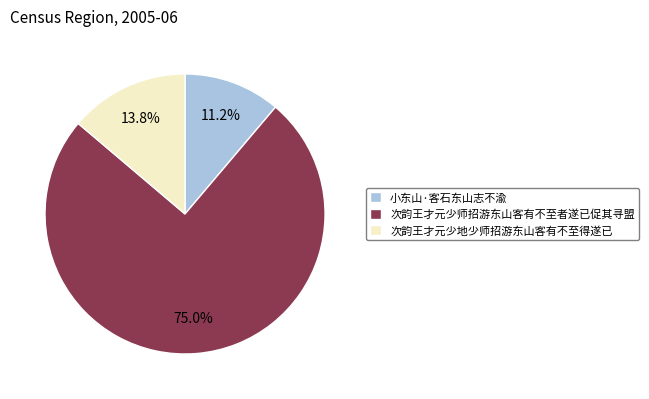

What percentage is the 次韵王才元少地少师招游东山客有不至得遂已 slice, to the nearest percent?

14%